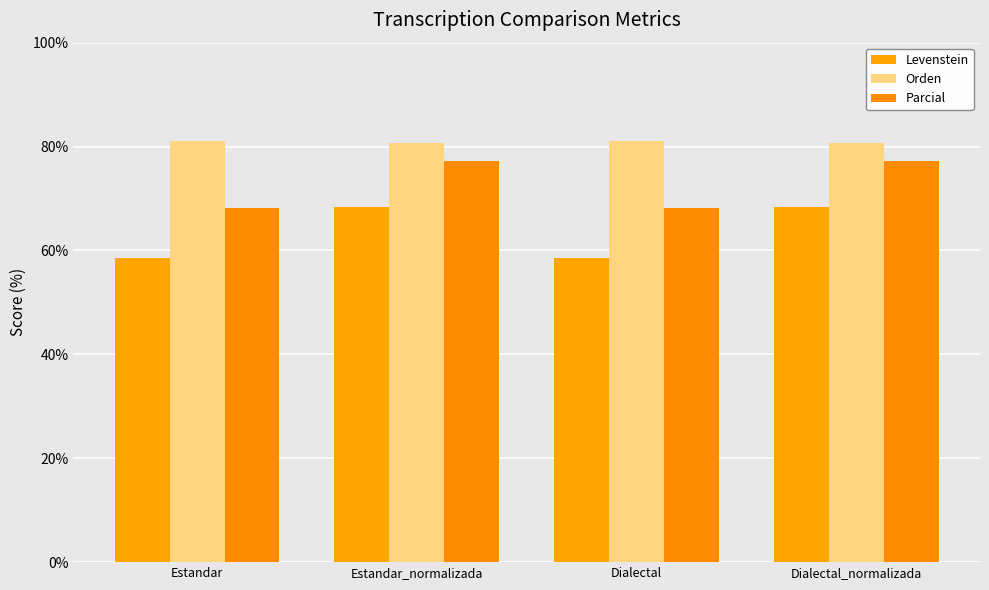

Count the number of categories in the chart.

4